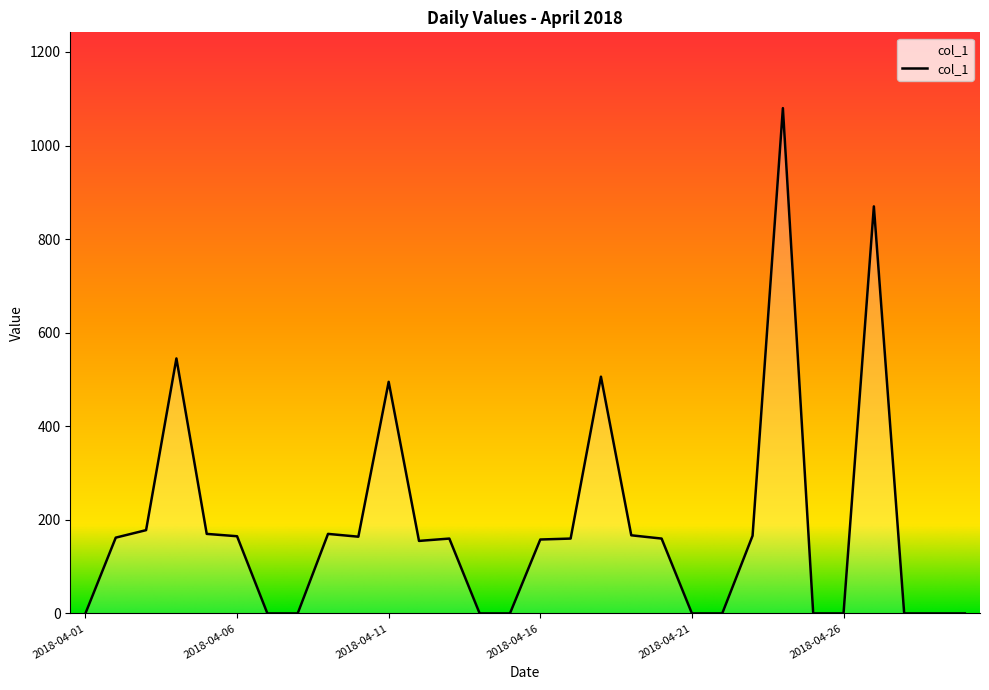

What is the average value?

188